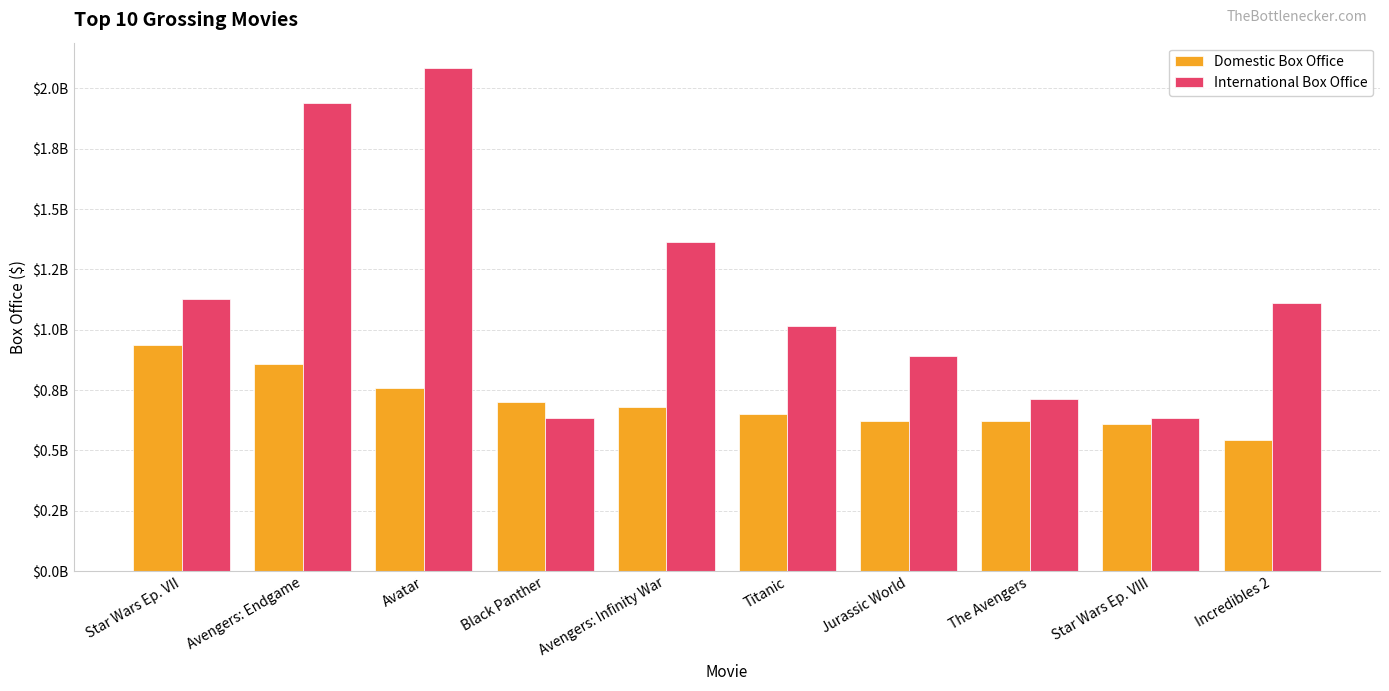

At which category is the sum across all series the highest?

Avatar